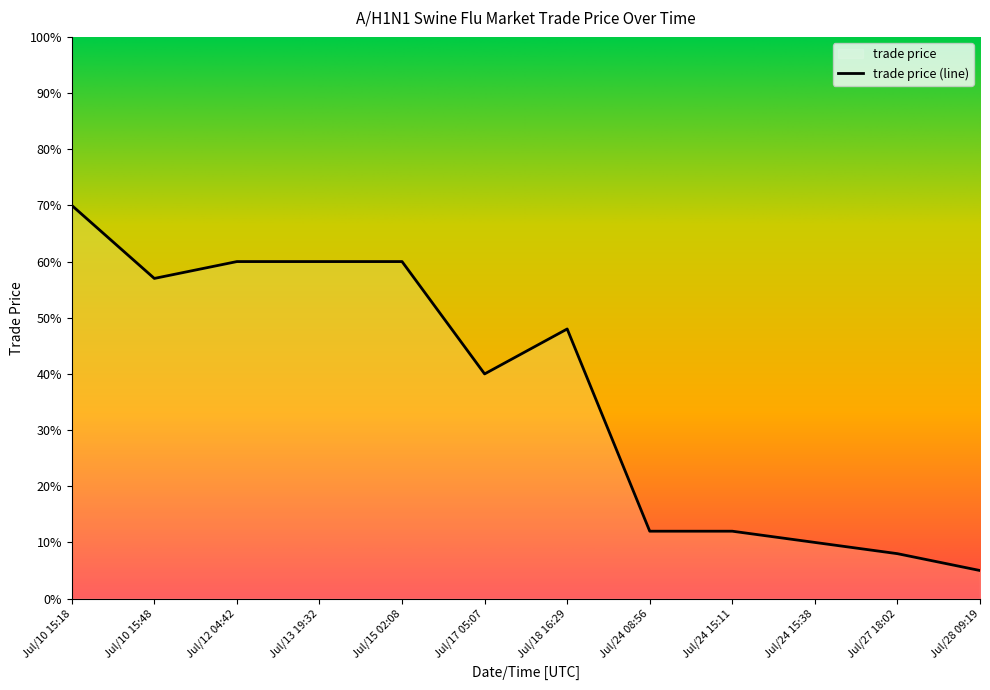

Which label corresponds to the largest value in the chart?

Jul/10 15:18